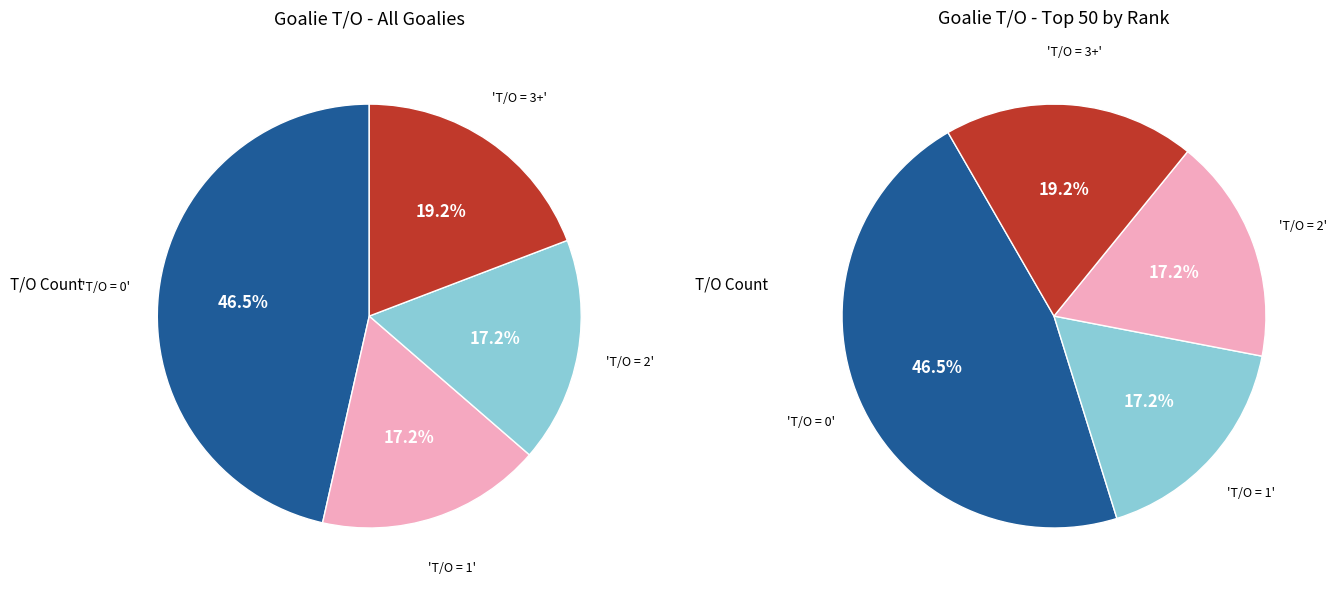

Is there a majority slice in this chart?

No